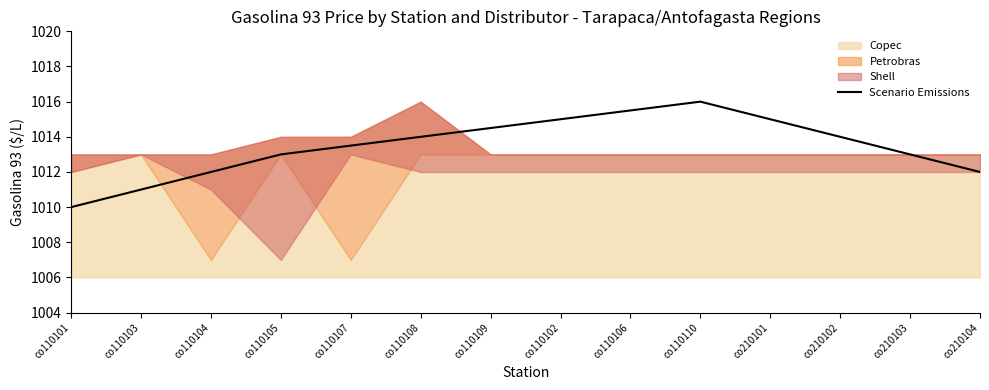

What is the change in value from co110109 to co210101?

+0.5